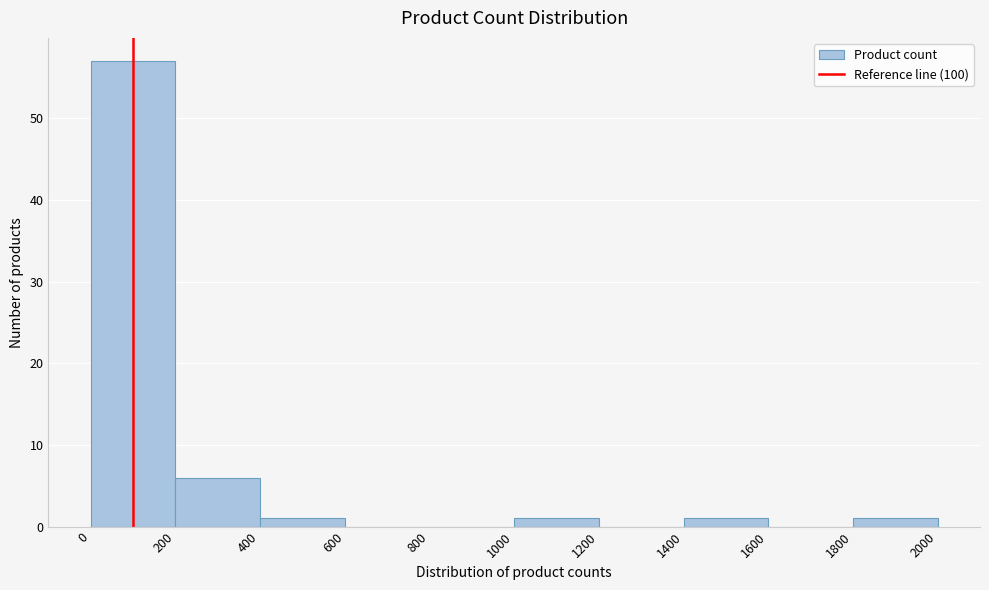

Reading left to right, transcribe this chart: for each bar, give the range it covers on the x-axis and its height. The values are not printed on the chart, so give them approximately, as read against the axis.

0 to 200: 57
200 to 400: 6
400 to 600: 1
600 to 800: 0
800 to 1000: 0
1000 to 1200: 1
1200 to 1400: 0
1400 to 1600: 1
1600 to 1800: 0
1800 to 2000: 1